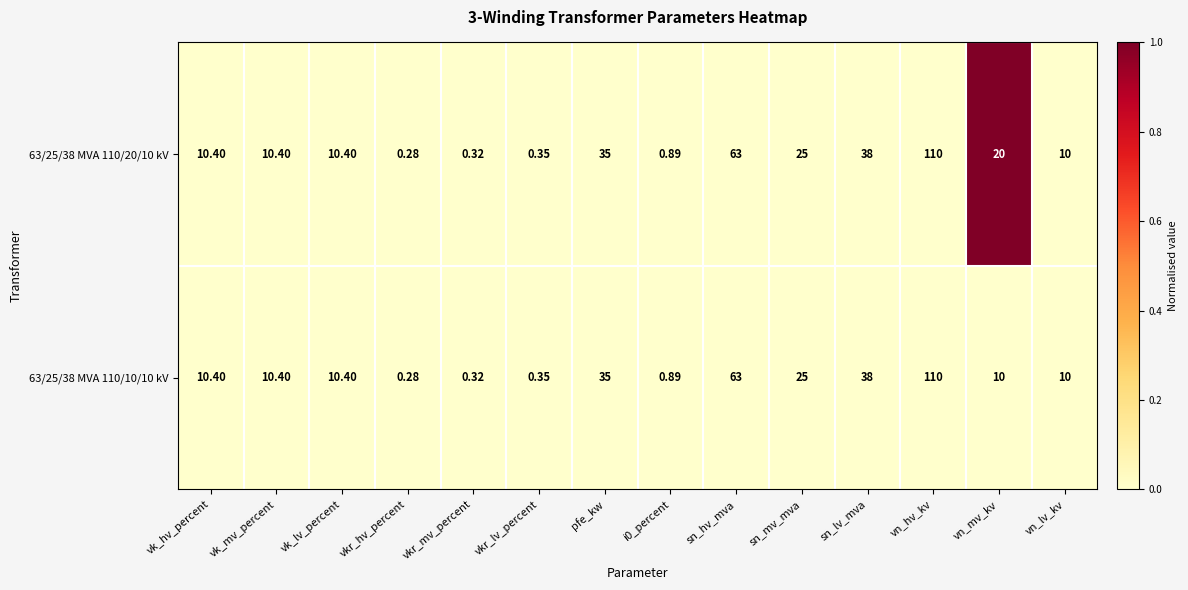

Where is 63/25/38 MVA 110/20/10 kV nearest to the value 55?

sn_hv_mva